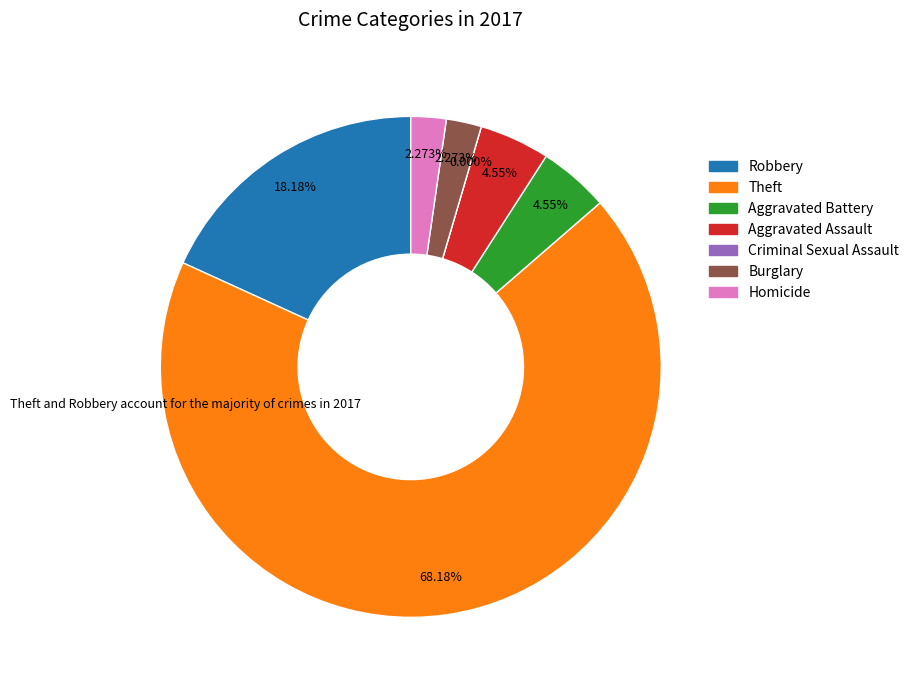

How many segments does this pie chart have?

7